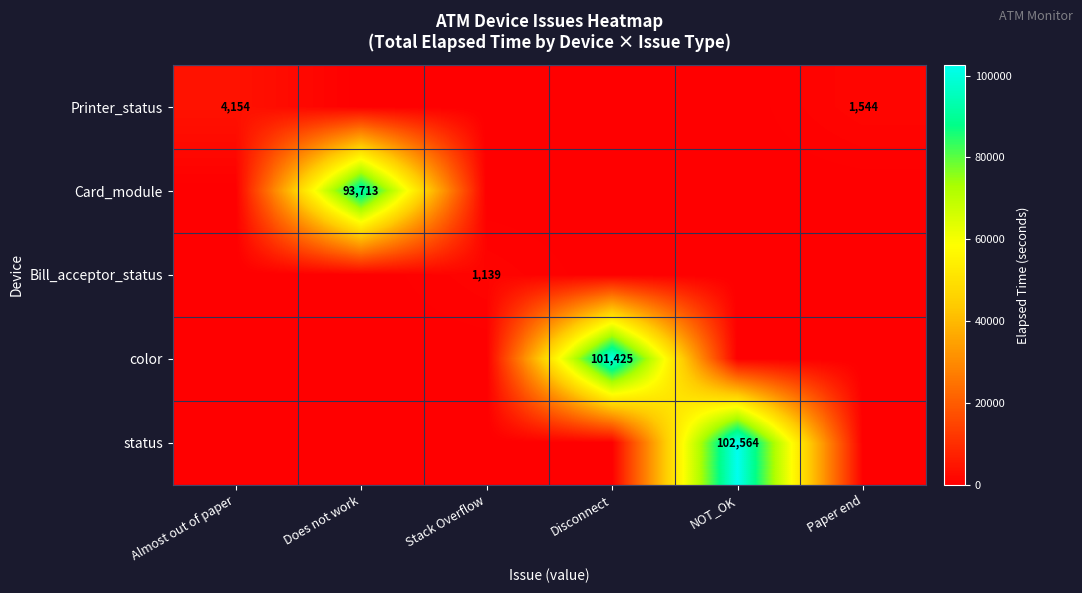

How many series are shown in this chart?

5